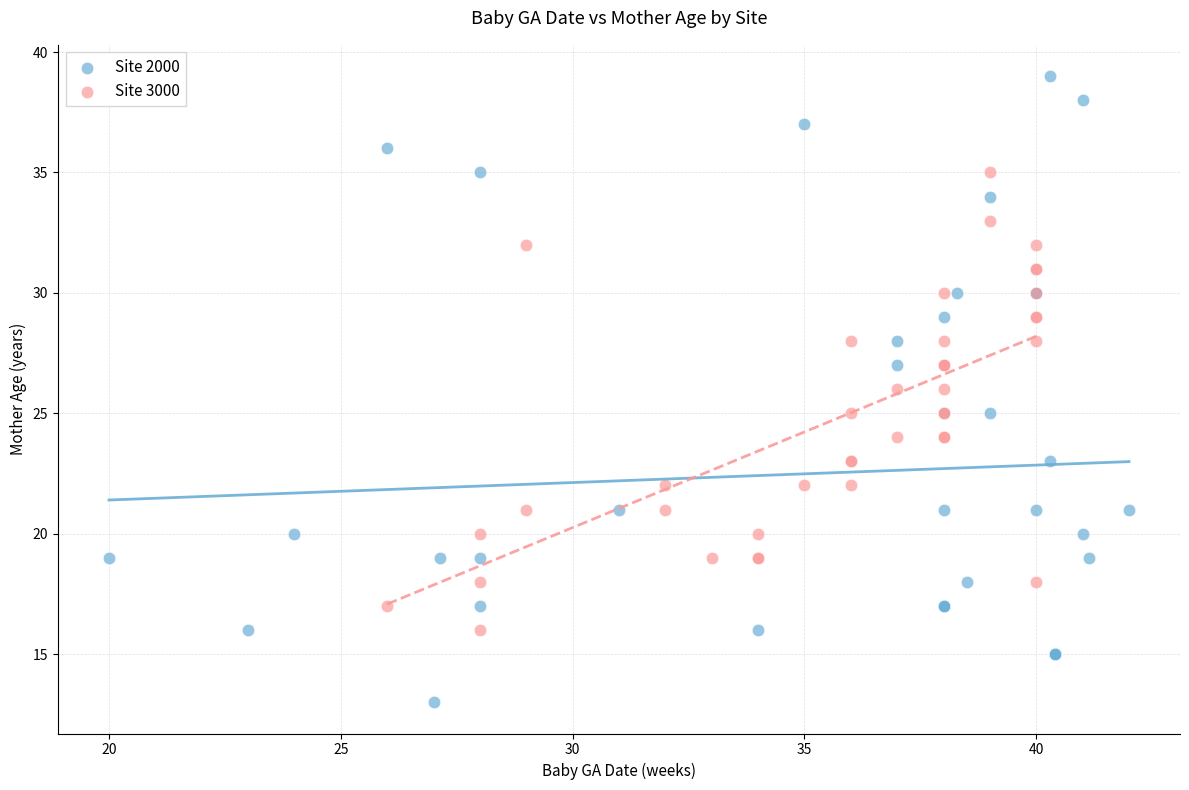

Which series contains the highest Y value?

Site 2000